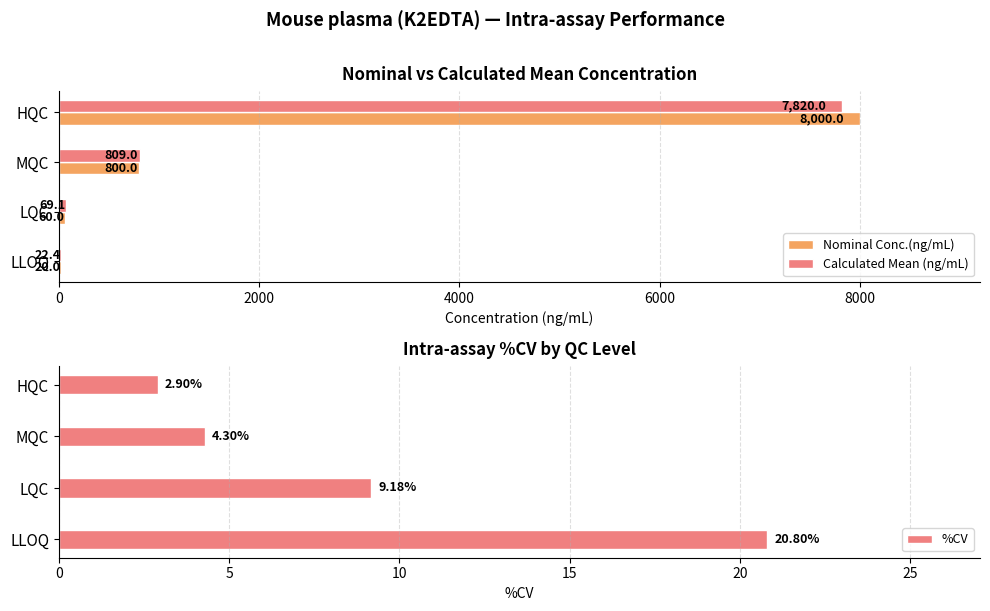

Rank the series by their maximum value, from highest to lowest.

Nominal Conc.(ng/mL), Calculated Mean (ng/mL), %CV